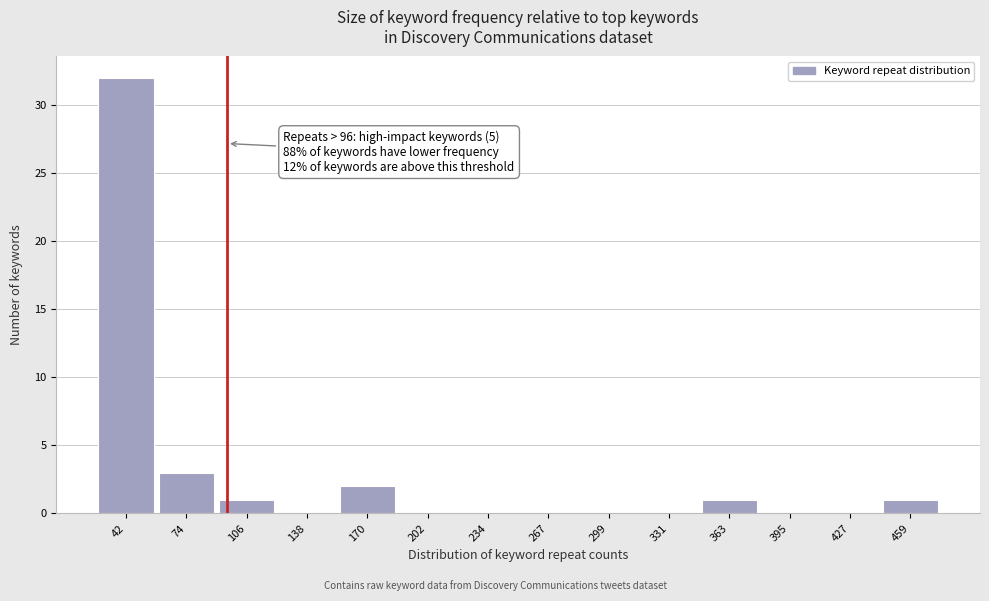

Over which range of the x-axis is the bar tallest?

25 to 60